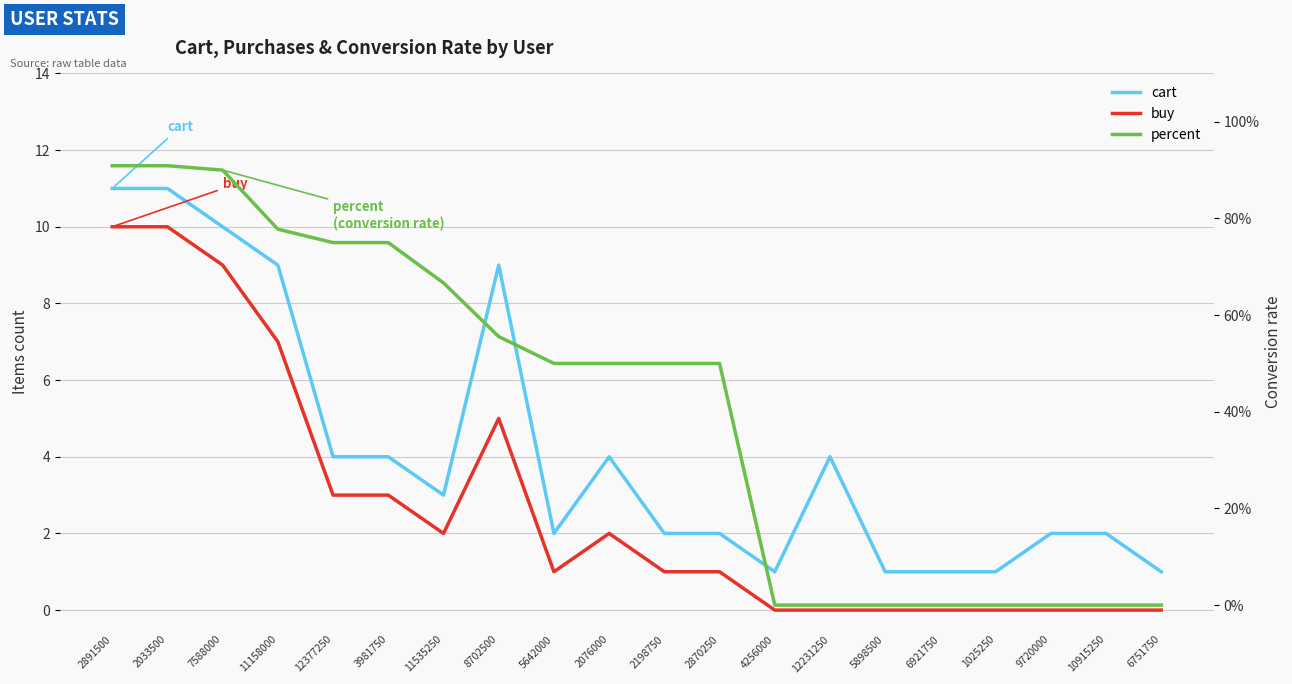

How many lines are shown in the chart?

3